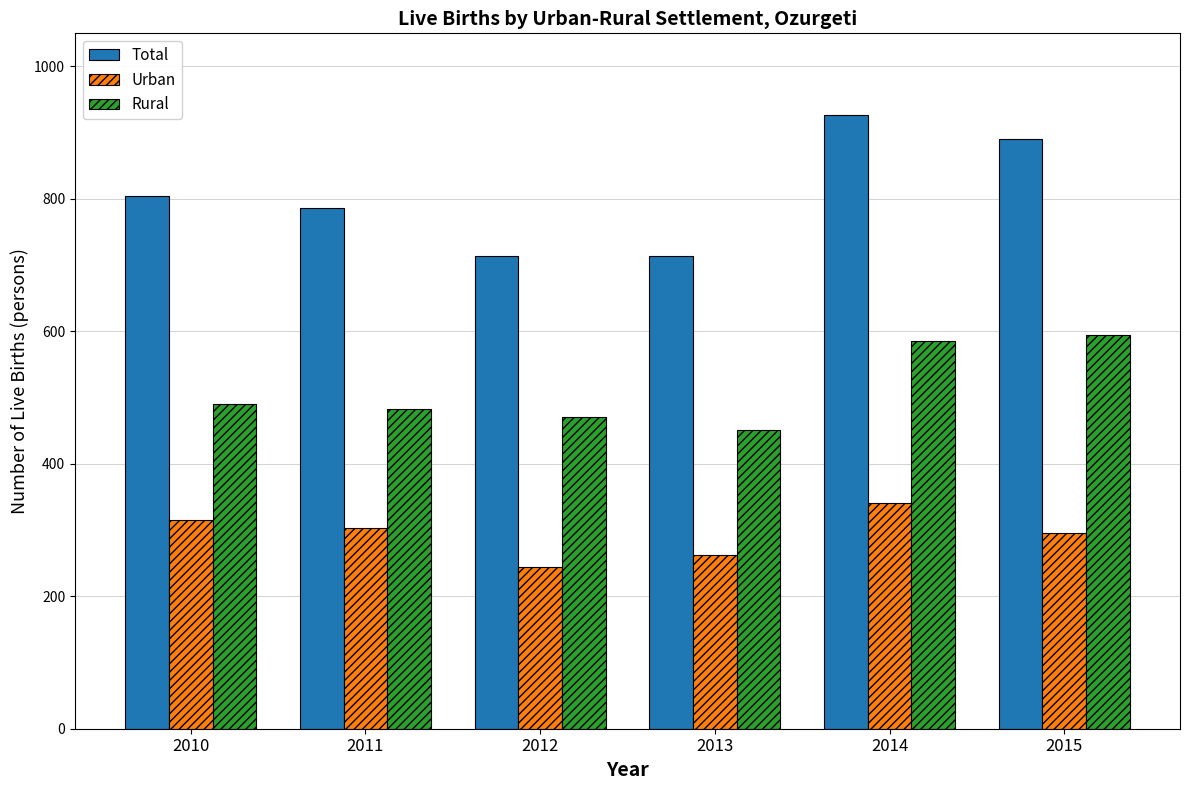

Which label corresponds to the largest value in the chart?

2014